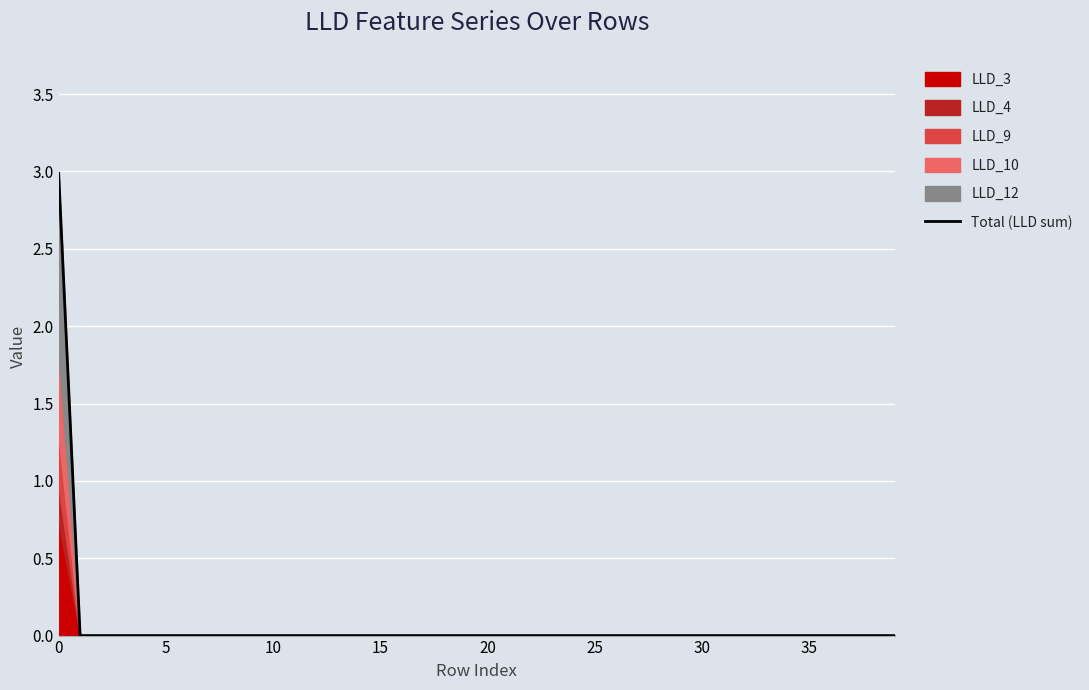

How many data points are above 0?

1